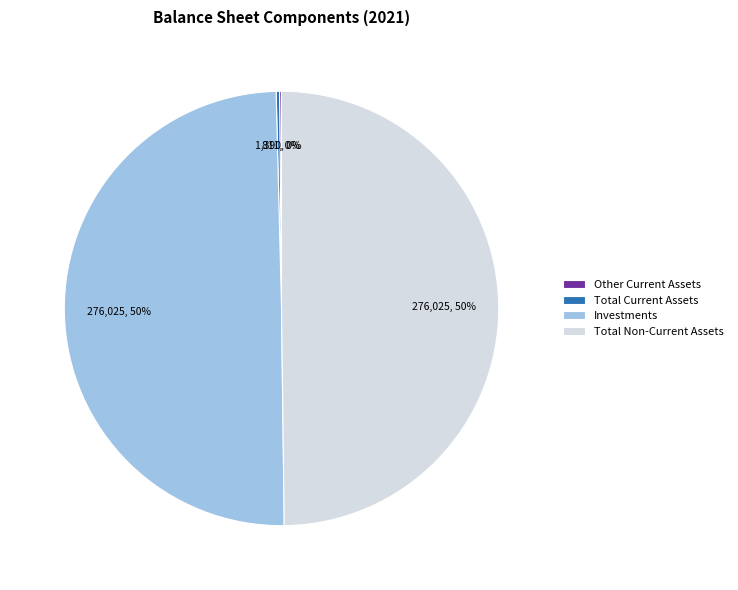

The Investments slice represents 50% of the pie. True or false?

True